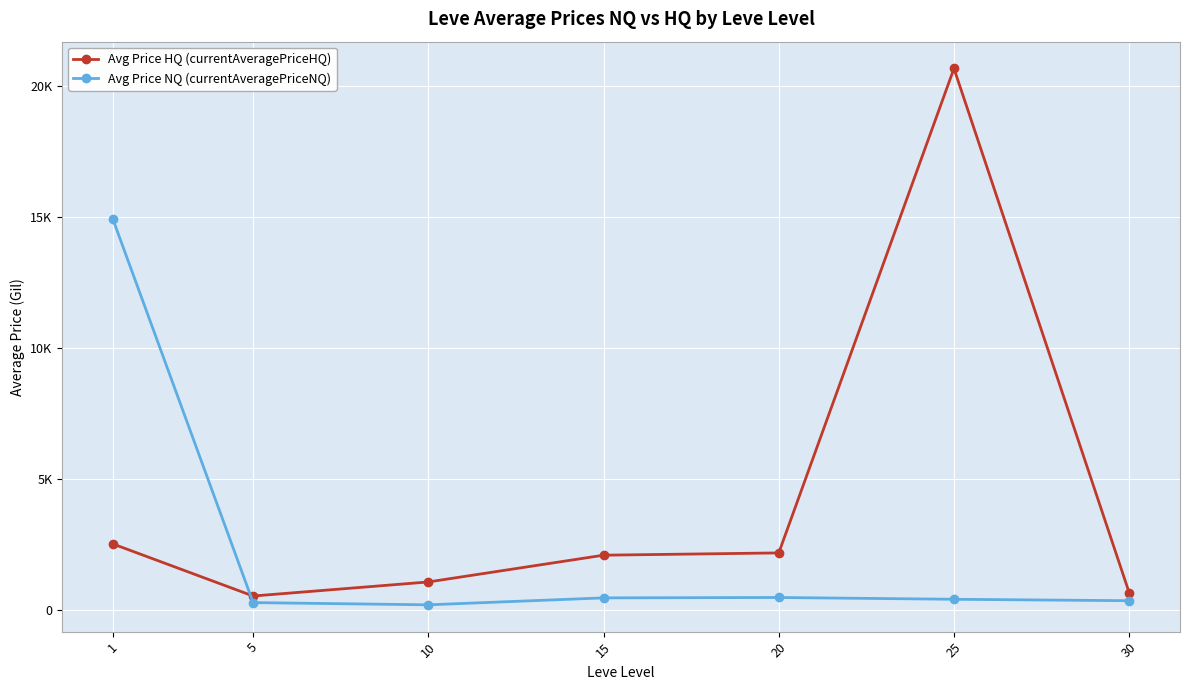

What is the difference between the maximum and minimum values in the Avg Price HQ (currentAveragePriceHQ) series?

20168.7